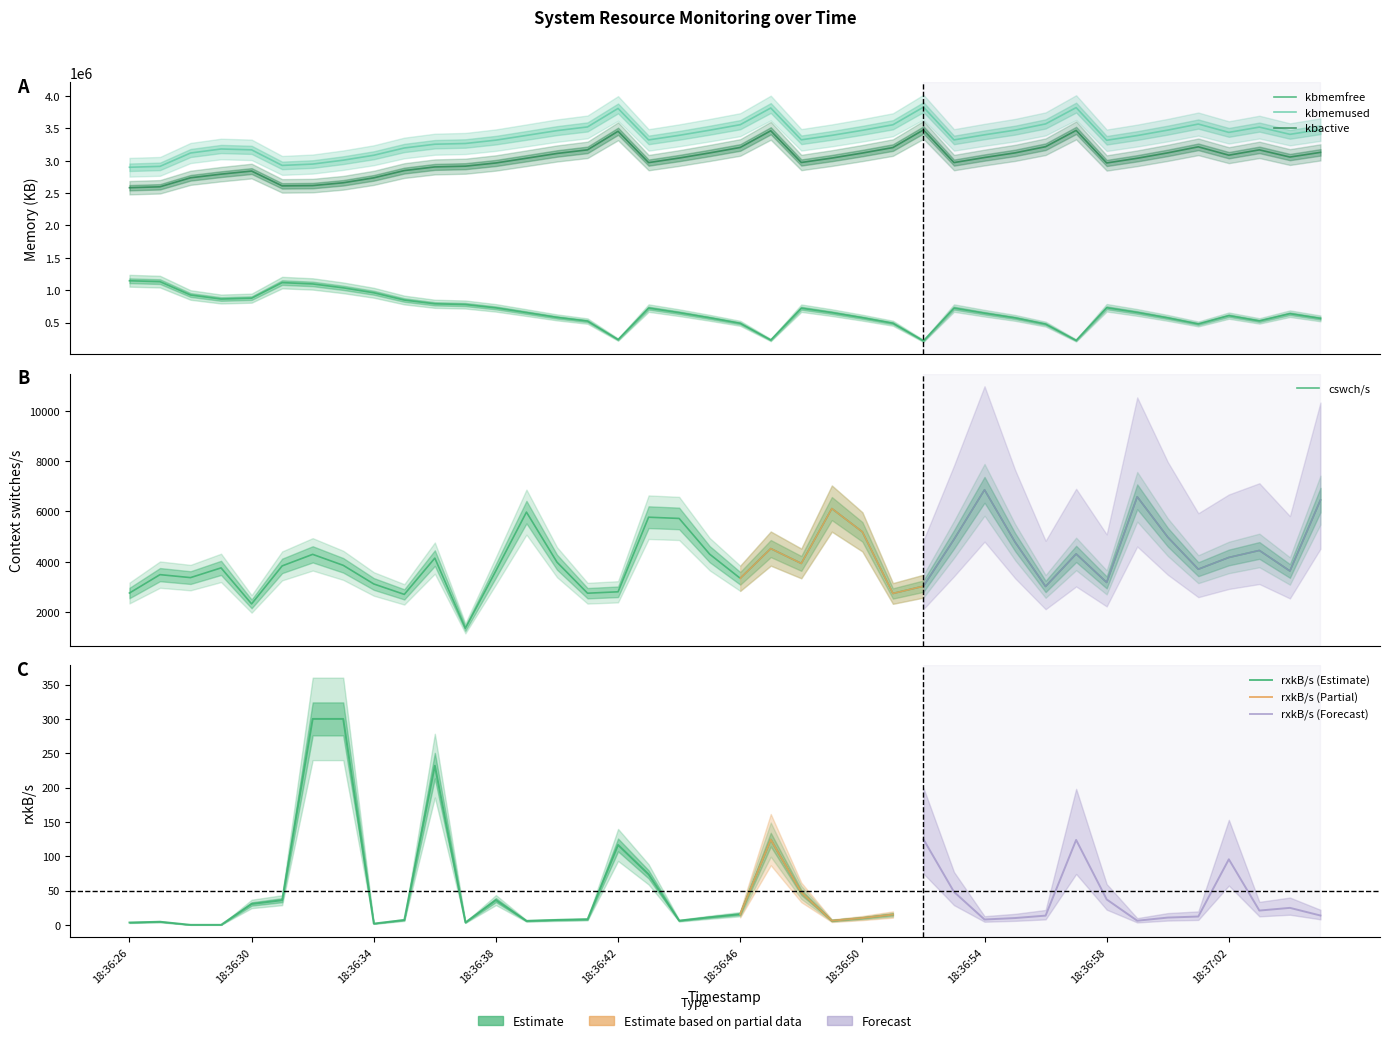

The cswch/s series shows 6584 at 18:36:59. True or false?

True